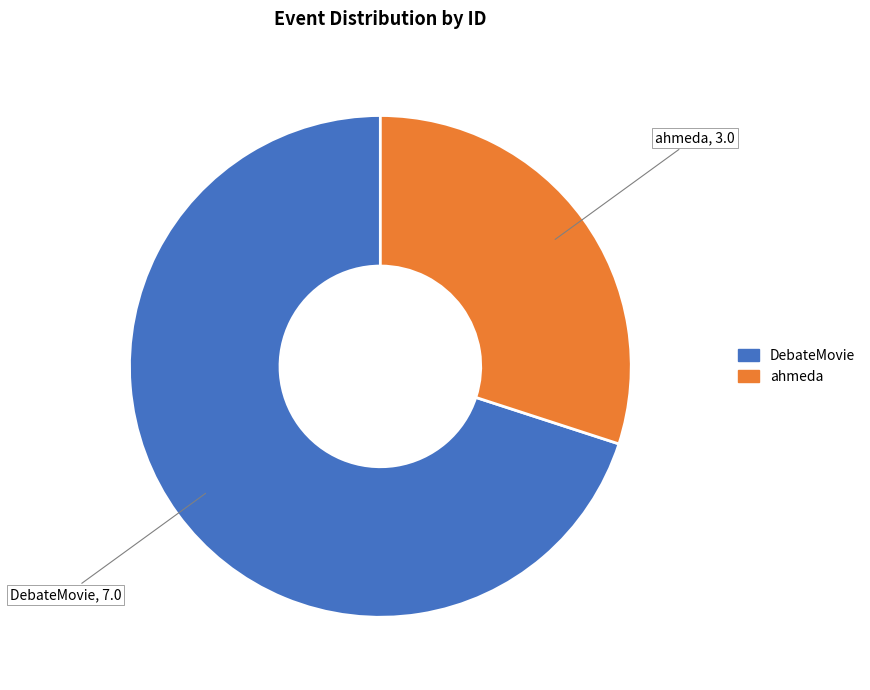

True or false: ahmeda accounts for 30% of the total.

True